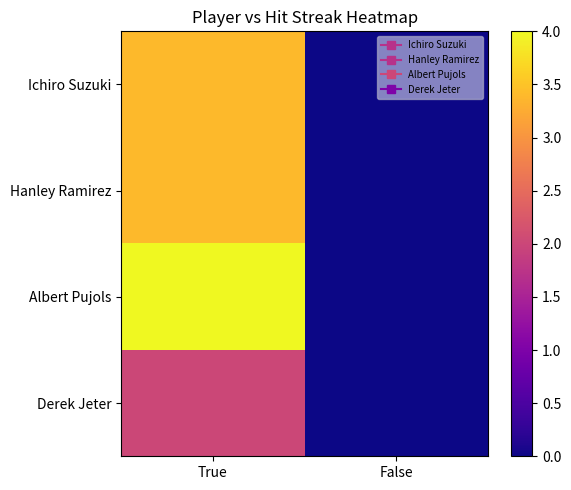

Which label corresponds to the smallest value in the chart?

False